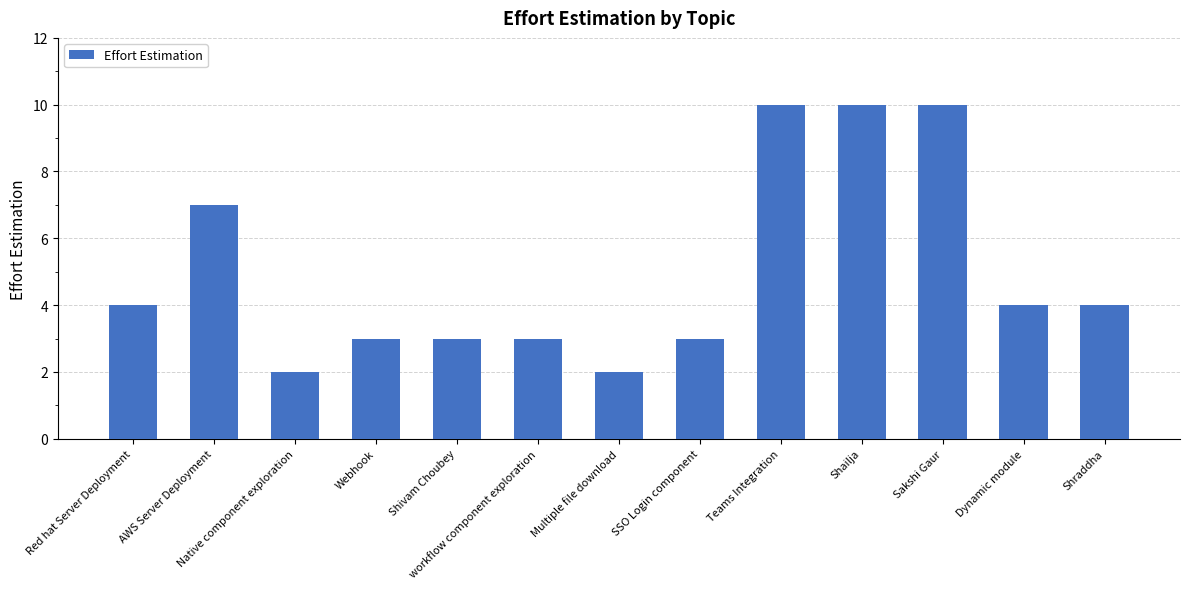

Reading left to right, transcribe all the data shown in this chart.

4	7	2	3	3	3	2	3	10	10	10	4	4